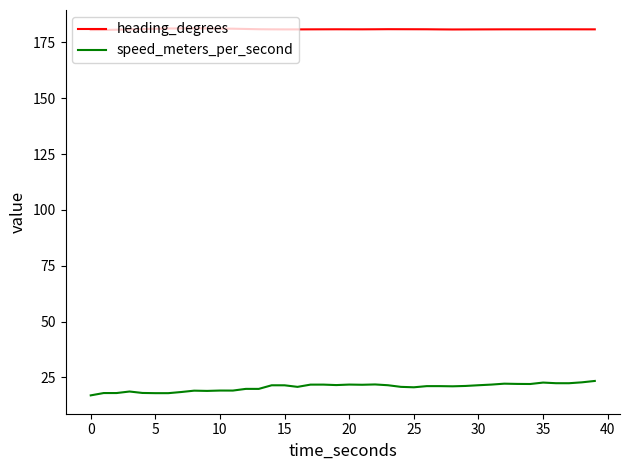

Which series has the largest total across all categories?

heading_degrees